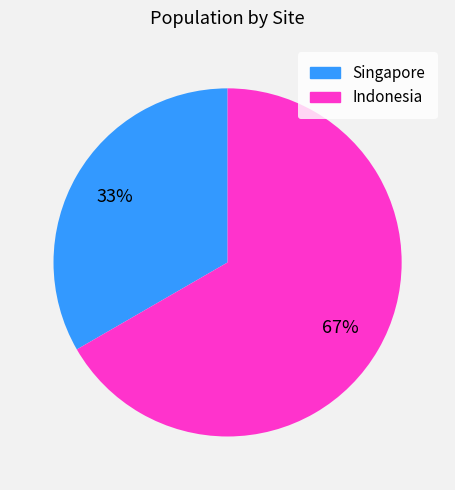

Combined, do Singapore and Indonesia account for over 50%?

Yes